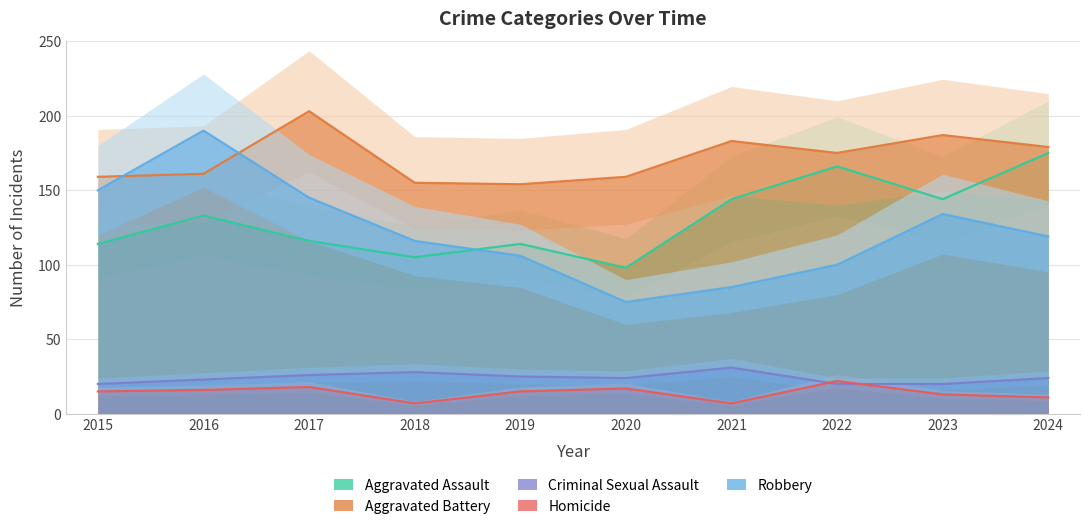

Rank the categories by Robbery value from highest to lowest.

2016, 2015, 2017, 2023, 2024, 2018, 2019, 2022, 2021, 2020